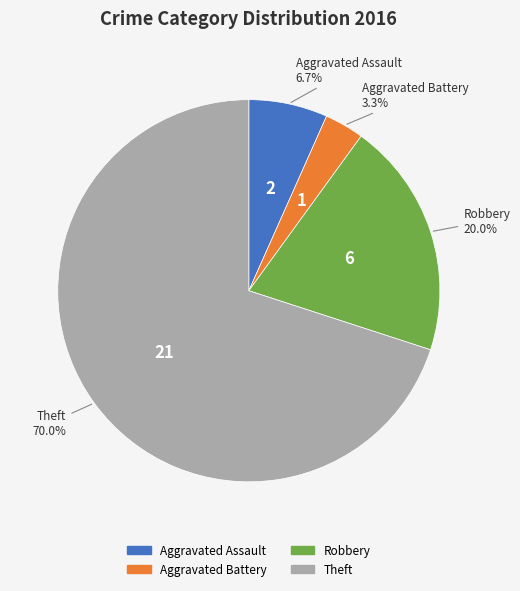

How many slices are in this pie chart?

4